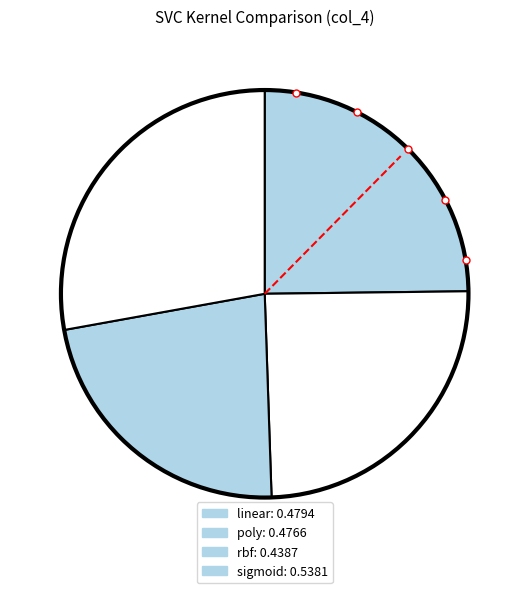

What is the largest slice in the pie chart?

sigmoid